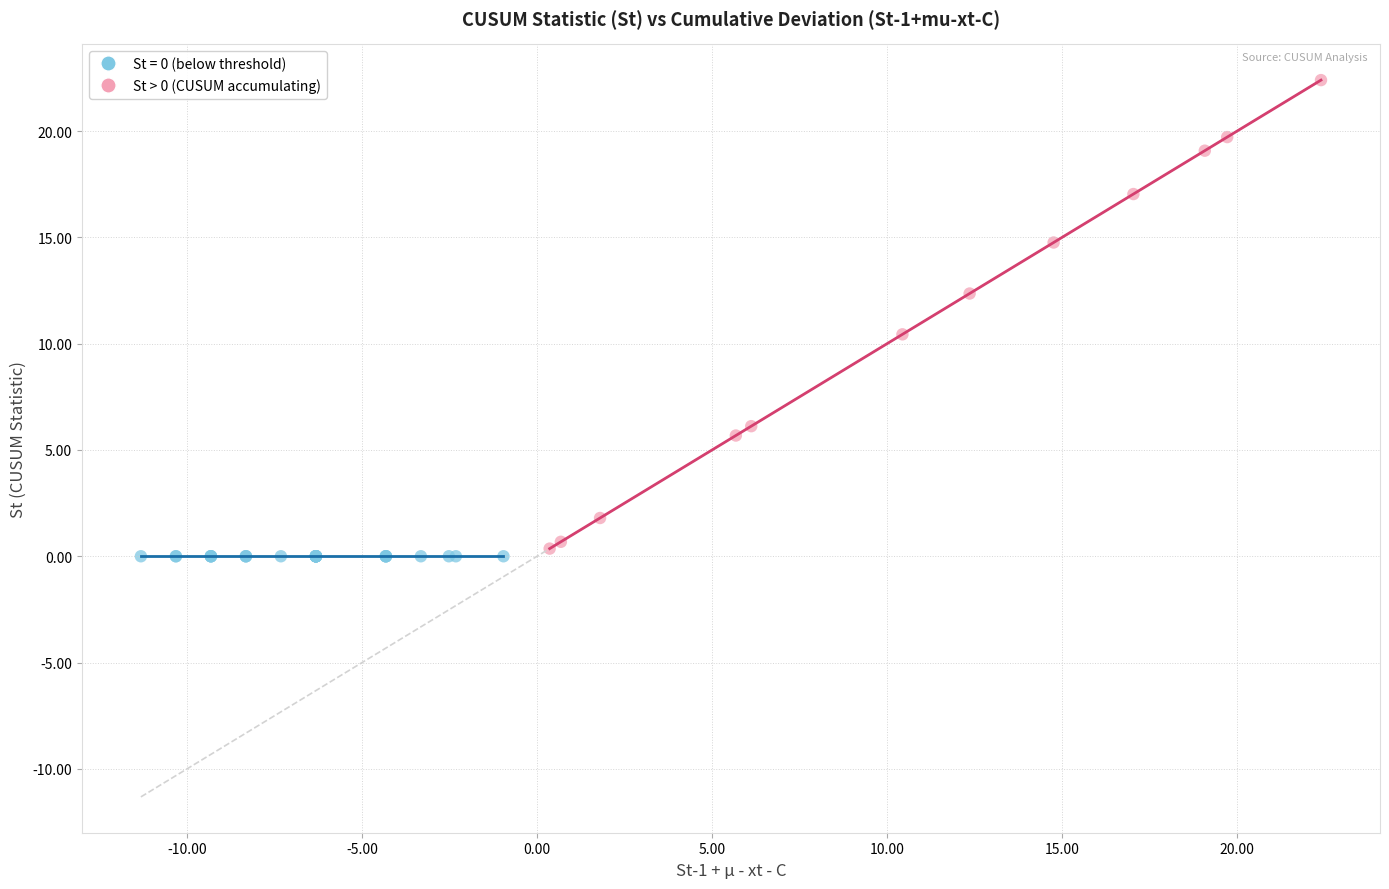

Which series contains the highest Y value?

St > 0 (CUSUM accumulating)